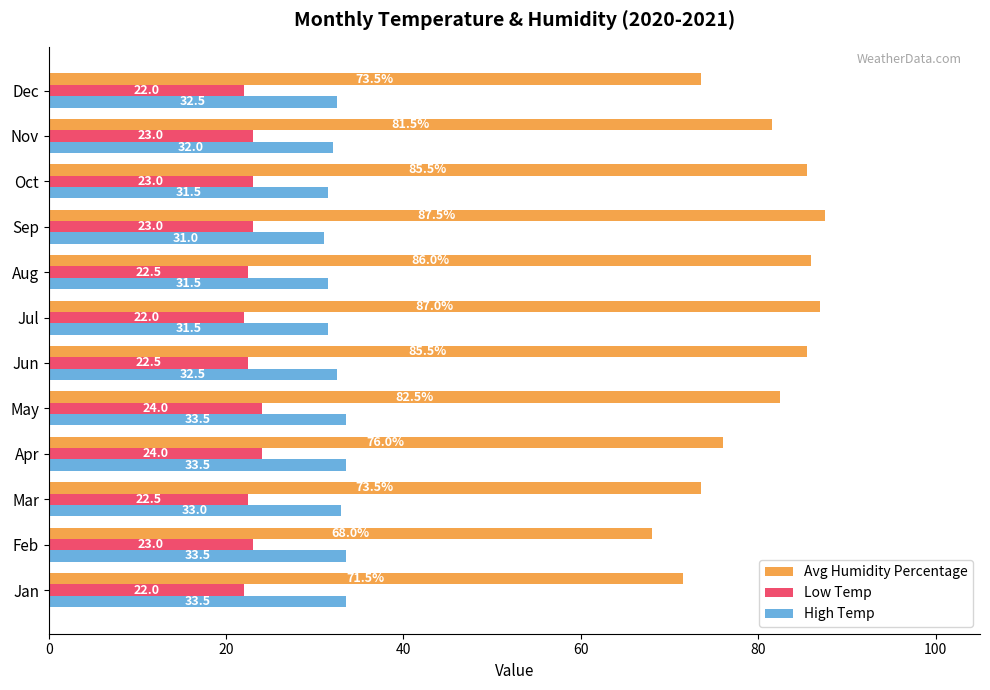

How many distinct data groups are displayed?

3